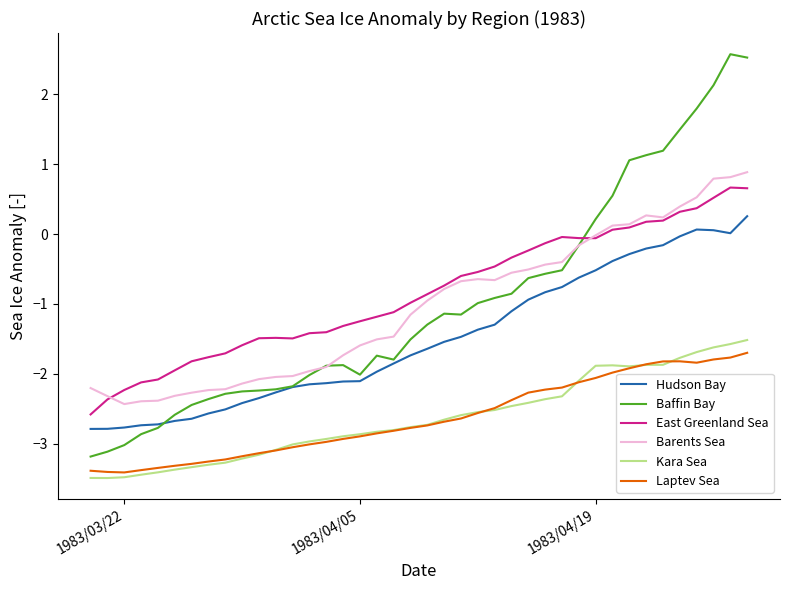

Which series has the widest spread of values?

Baffin Bay